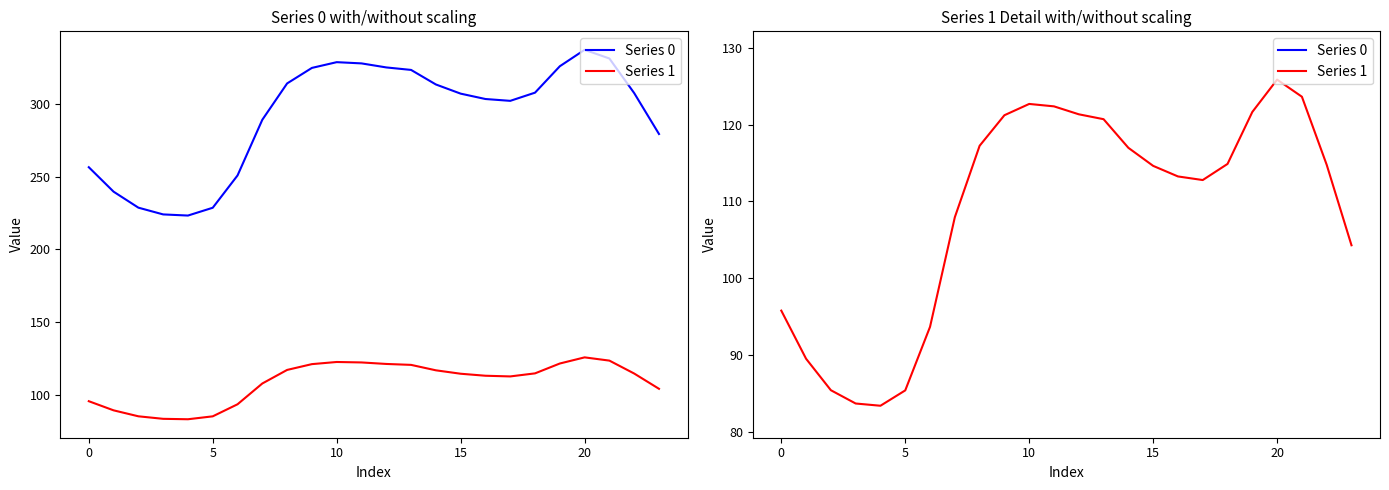

At which category does Series 0 reach its first local peak?

10